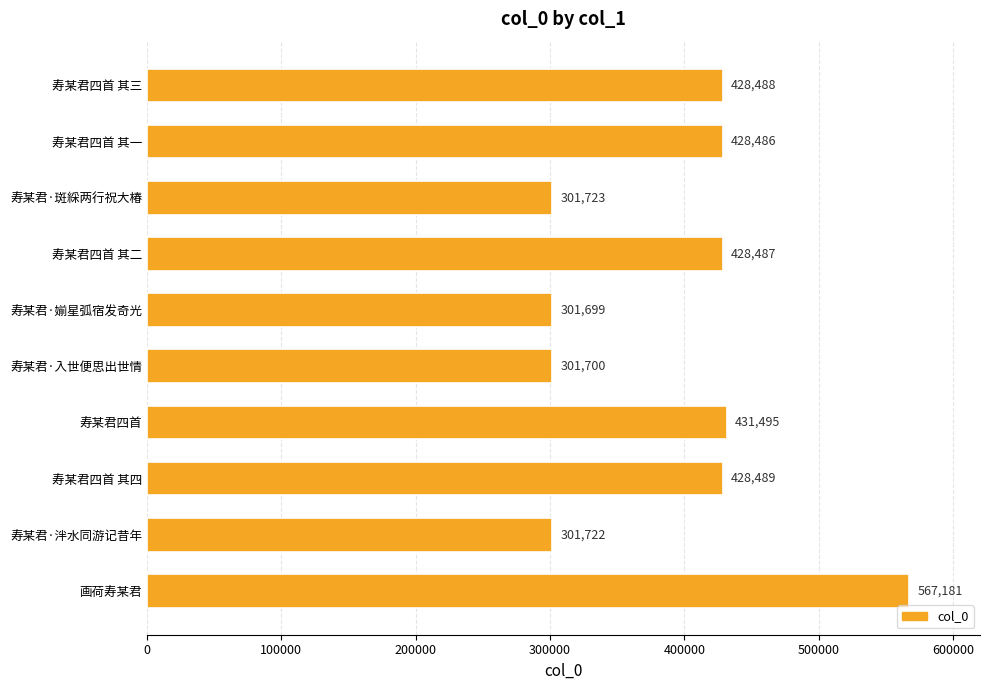

What value does the data have at 寿某君四首 其三?

428488